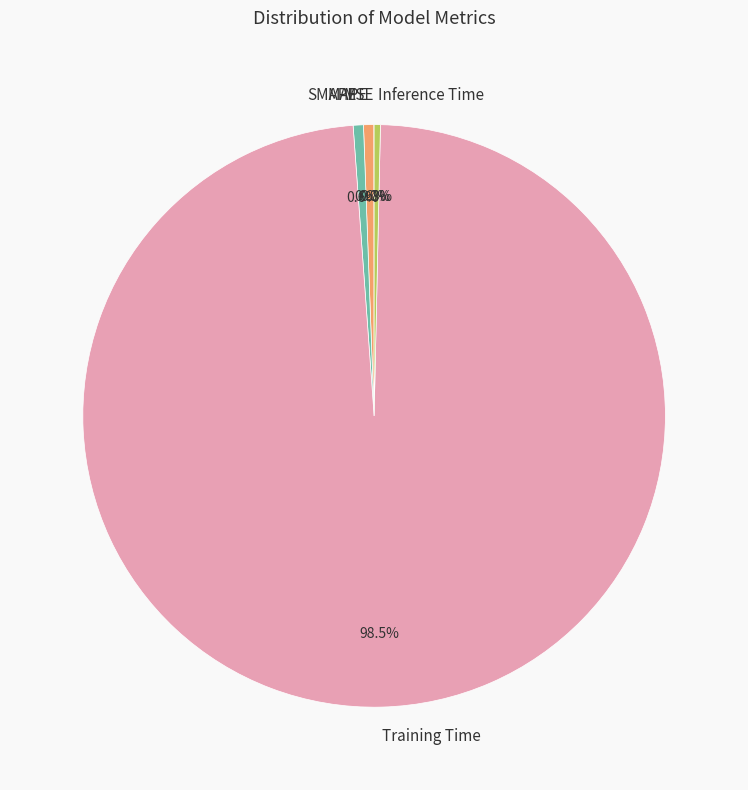

Which has a higher value, Training Time or Inference Time?

Training Time